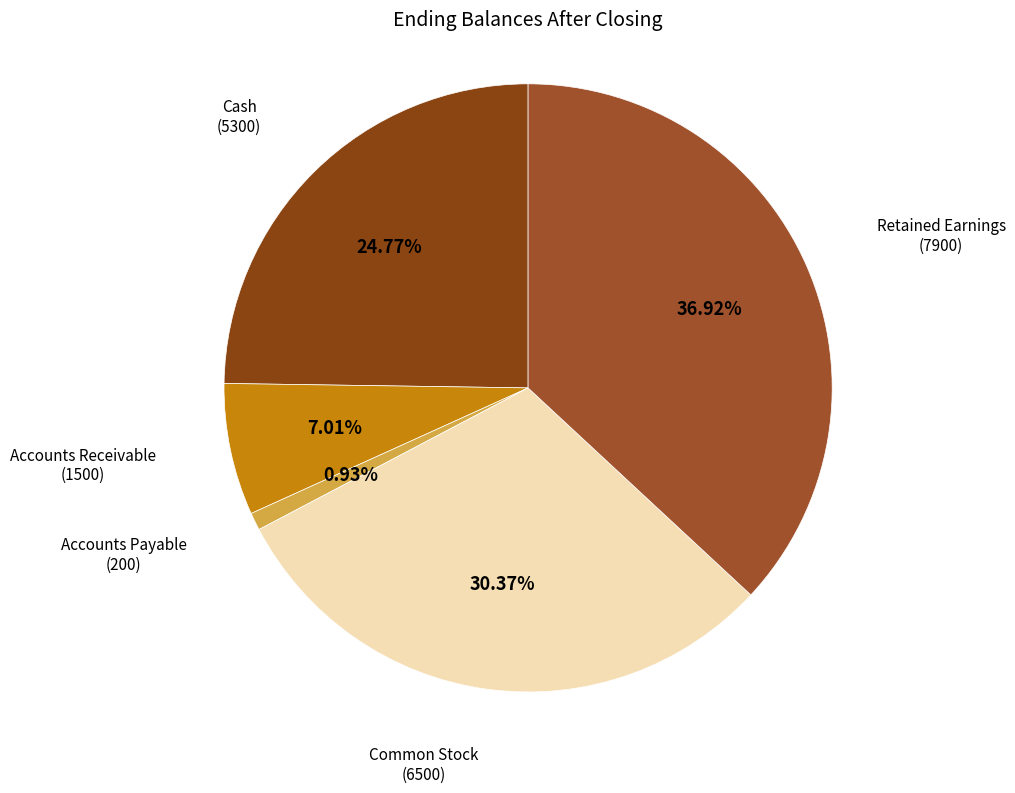

What is the smallest slice in the pie chart?

Accounts Payable